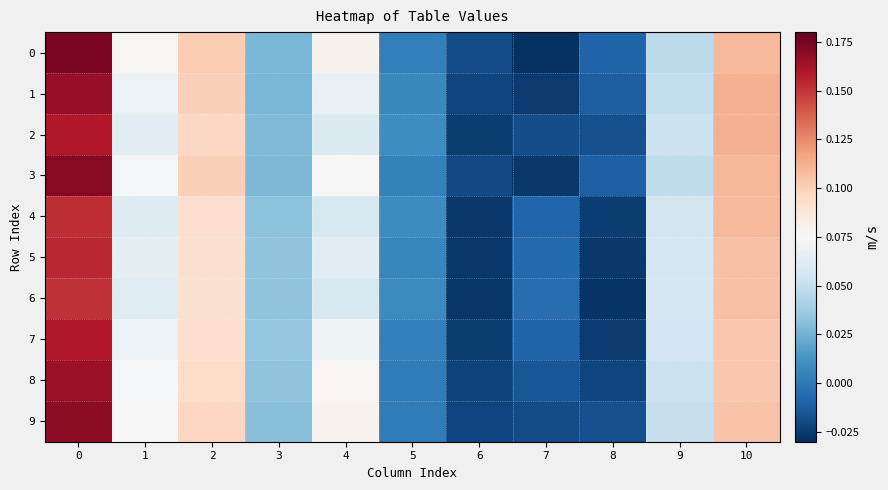

List the series in order of their peak value, highest first.

0, 3, 9, 1, 8, 7, 2, 5, 4, 6